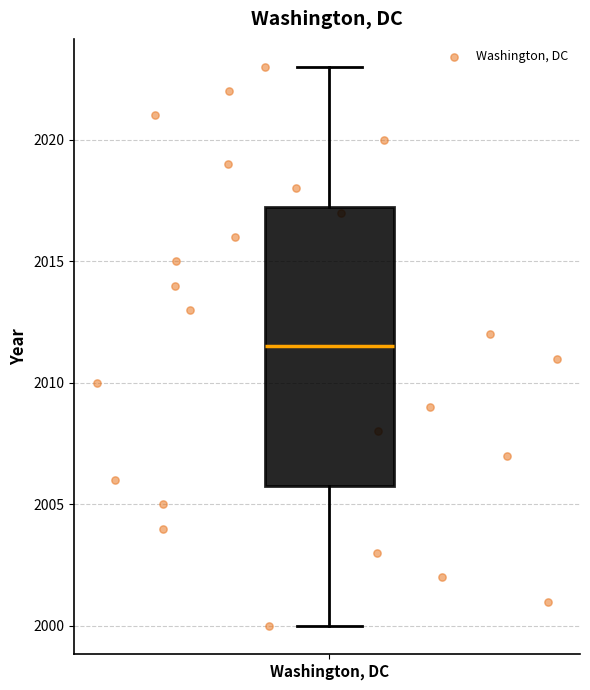

Where does the lower whisker of the box for Washington, DC end on the y-axis? The values are not printed on the chart, so give them approximately, as read against the axis.

2000.0